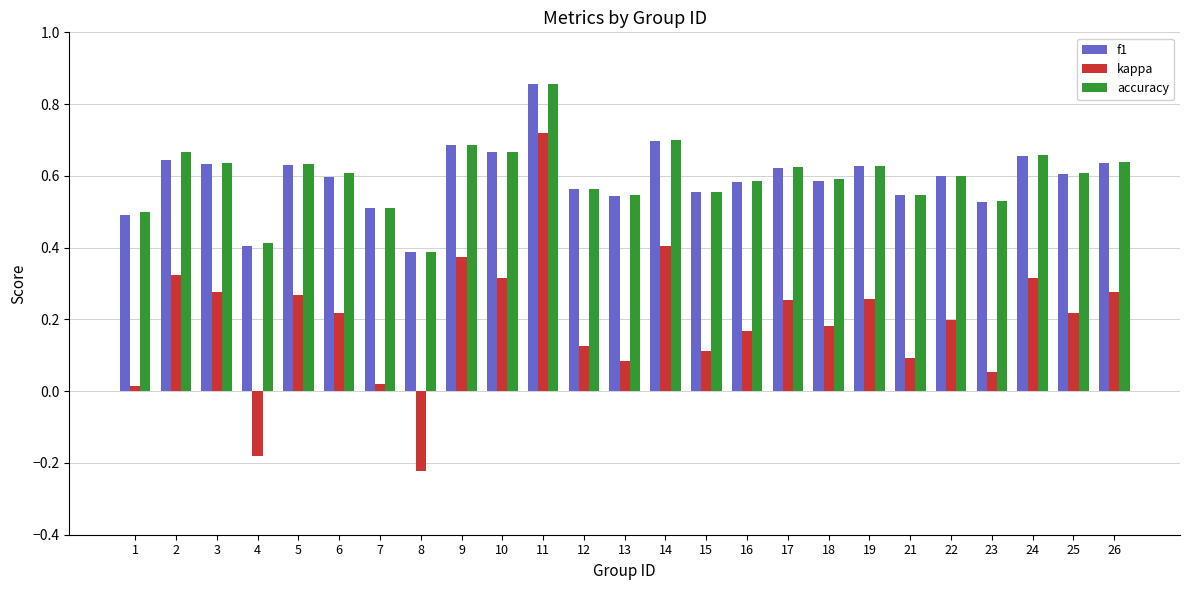

Which series has the widest spread of values?

kappa